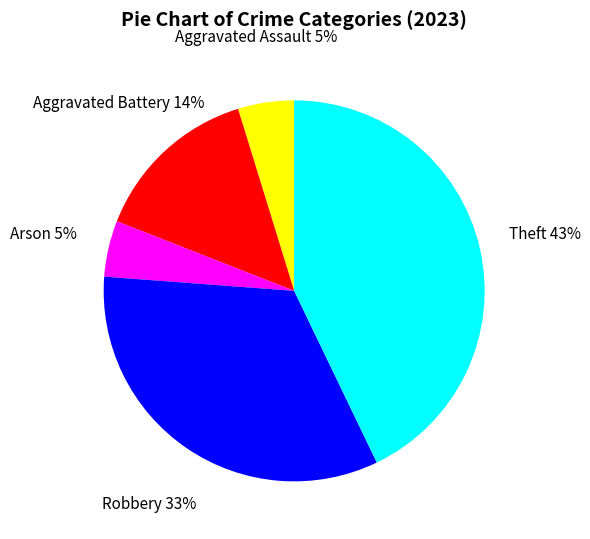

Does Aggravated Battery represent more than half of the total?

No